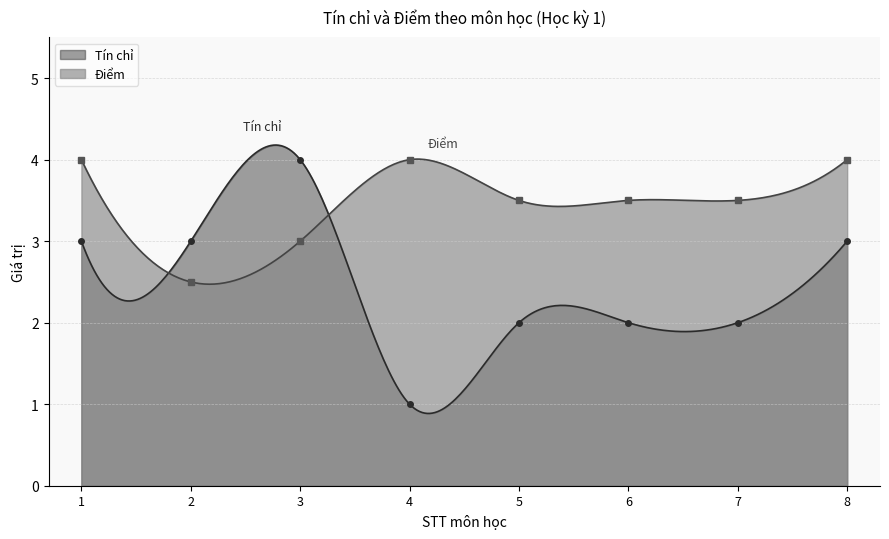

In Điểm, how many points are higher than both neighbors (excluding endpoints)?

2